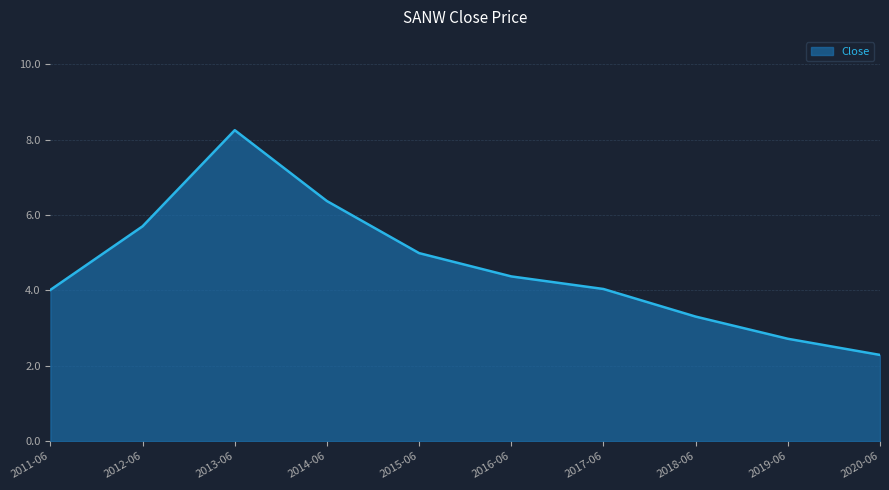

What position from the left is 2019-06?

9